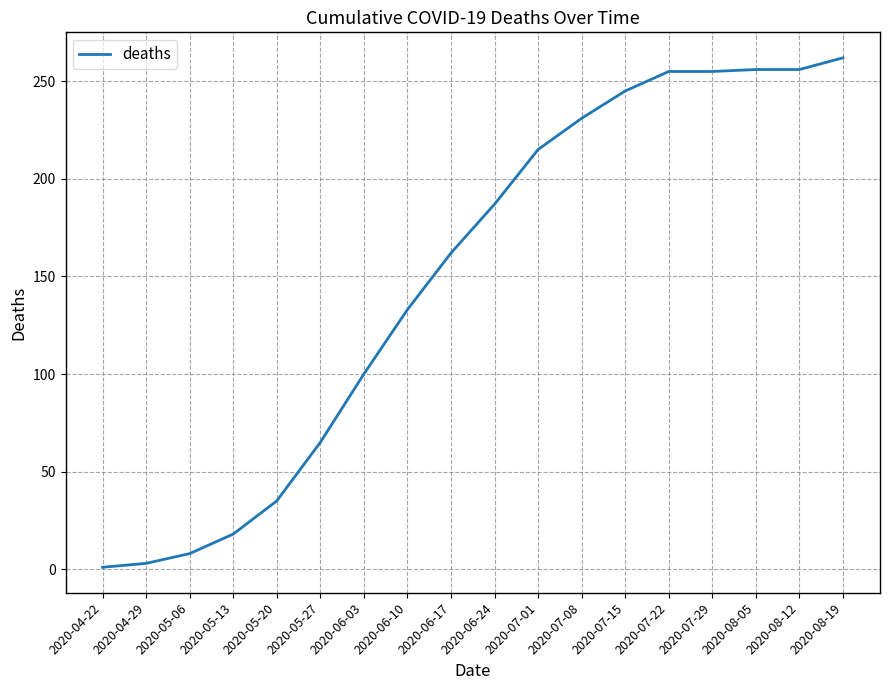

What is the maximum value shown in the chart?

262